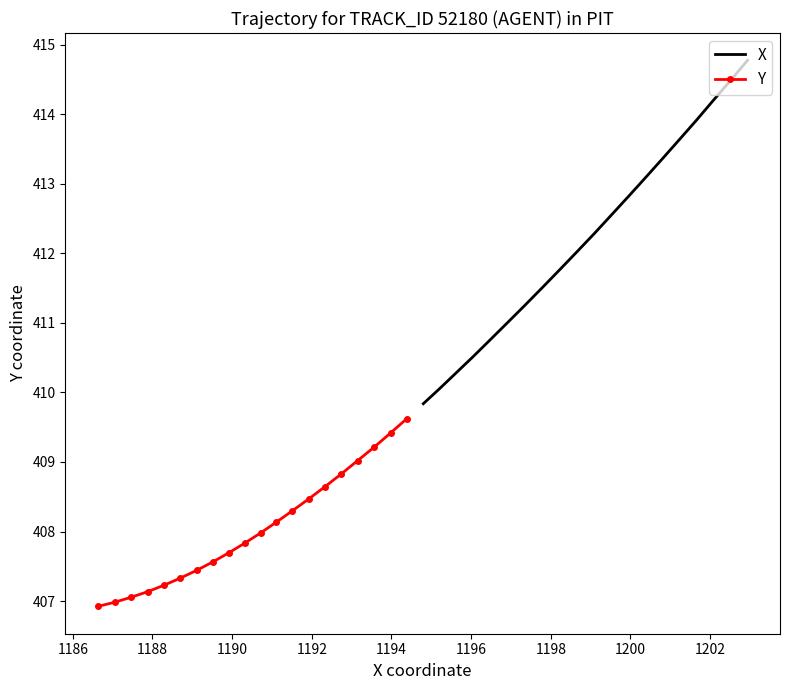

What is the lowest value of the Y series?

406.9